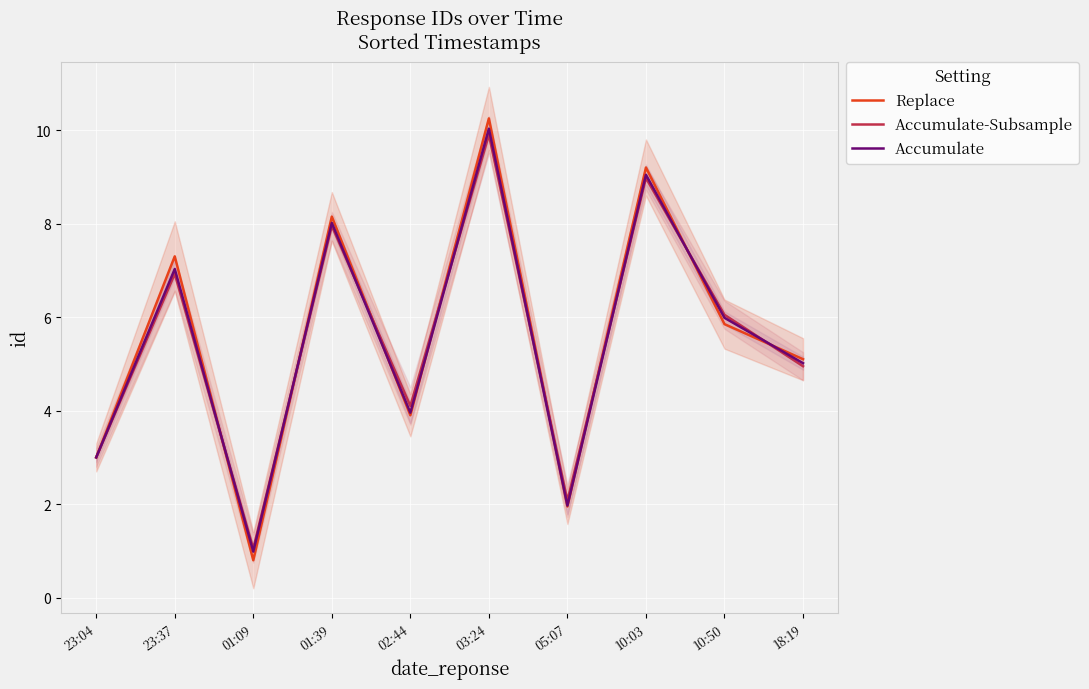

At which label does Accumulate-Subsample first exceed 6?

23:37